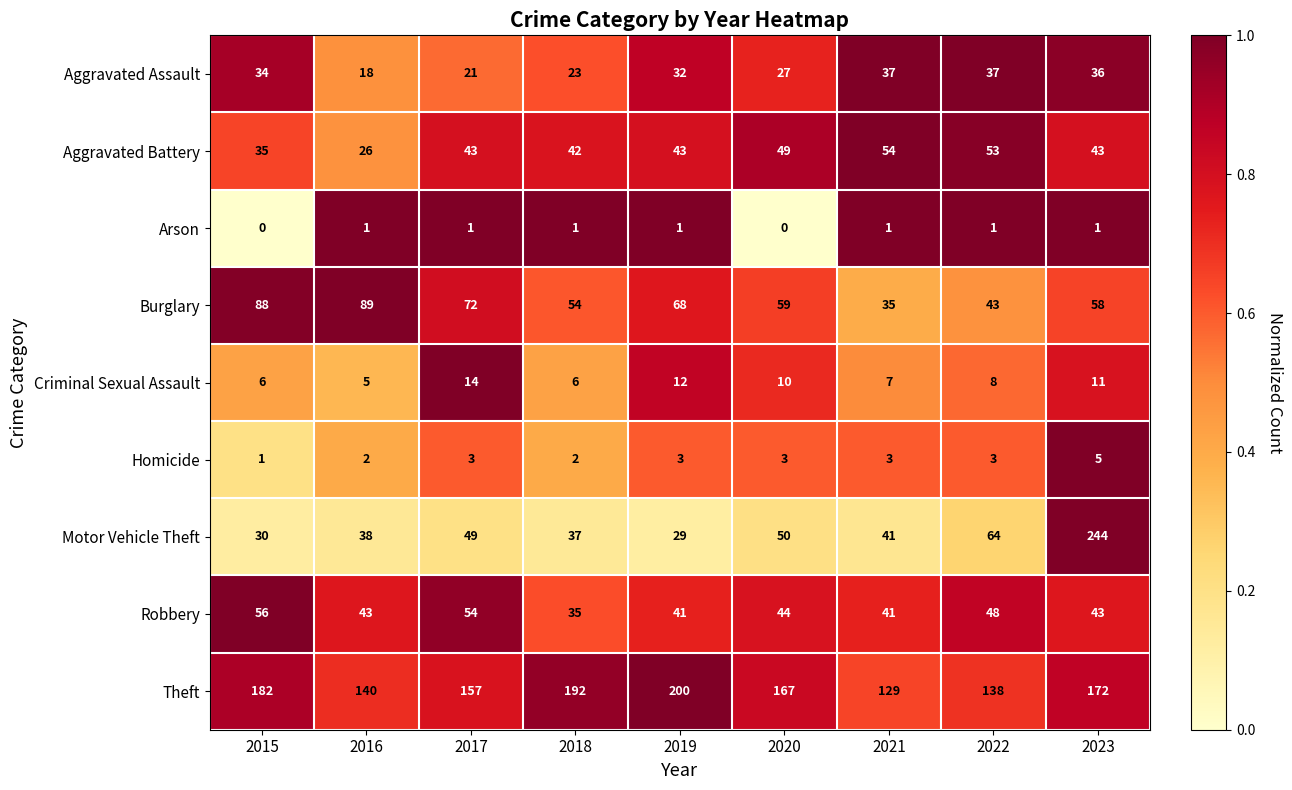

Which series has the largest range (max minus min)?

Motor Vehicle Theft